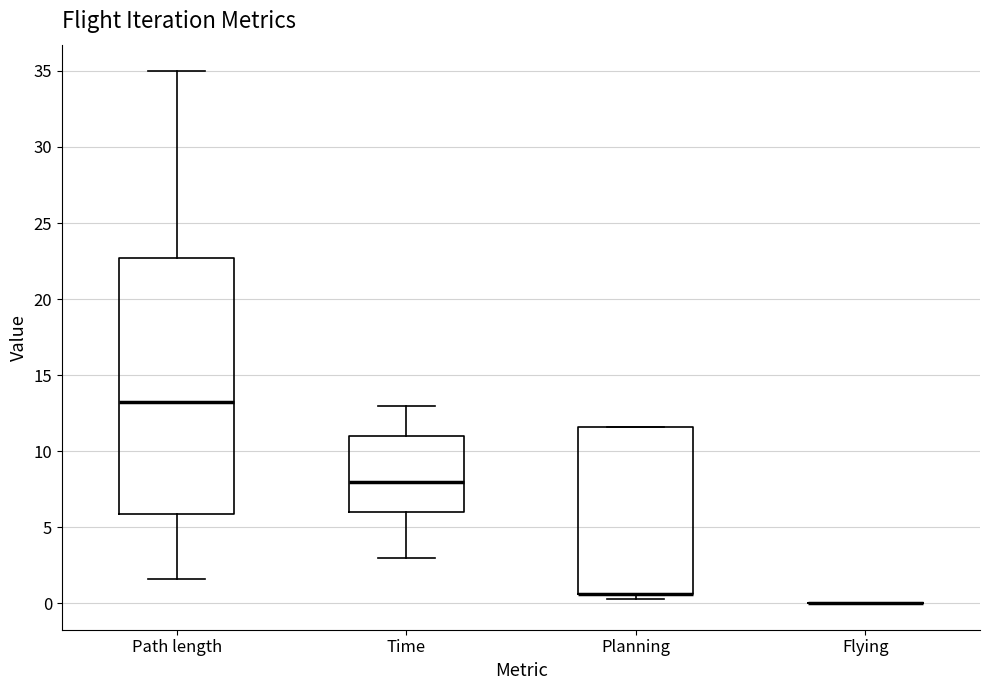

Reading left to right, read every box against the y-axis: the position of its median line, the range the box covers, and the ends of its whiskers. The values are not printed on the chart, so give them approximately, as read against the axis.

Path length: median 13.5, box 6.0 to 22.5, whiskers 1.5 to 35.0
Time: median 8.0, box 6.0 to 11.0, whiskers 3.0 to 13.0
Planning: median 0.5 (drawn on the box's lower edge), box 0.5 to 11.5, whiskers 0.5 (just below the box's lower edge) to 11.5
Flying: box collapsed to a line at 0.0, whiskers 0.0 to 0.0